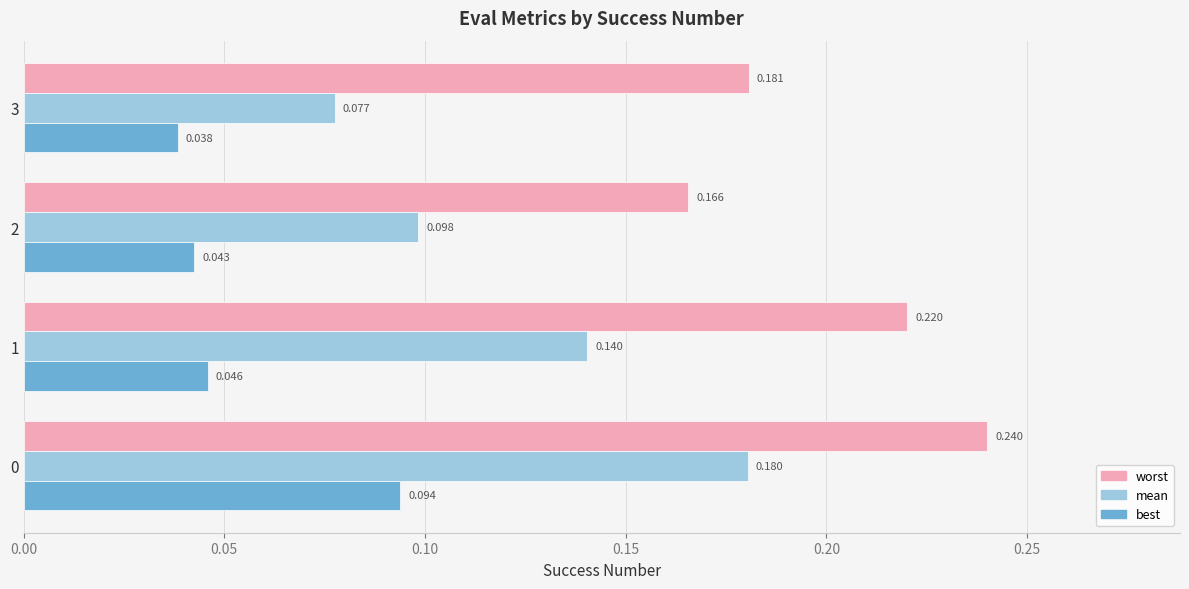

Which series has the largest total across all categories?

worst